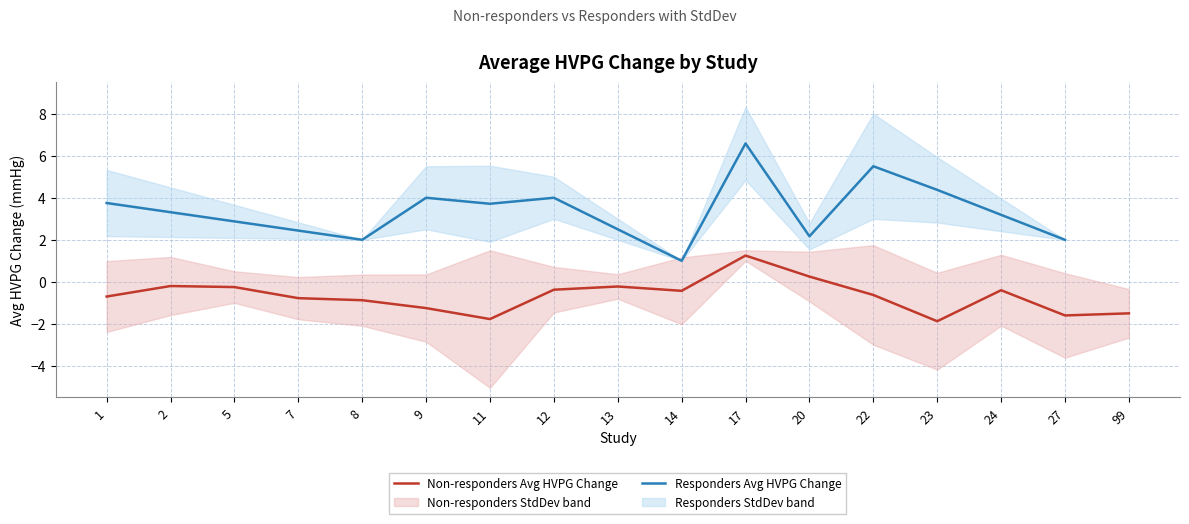

Reading right to left, extract all data points from this chart.

-1.5	-1.6	-0.4	-1.9	-0.6	0.2	1.2	-0.4	-0.2	-0.4	-1.8	-1.2	-0.9	-0.8	-0.2	-0.2	-0.7